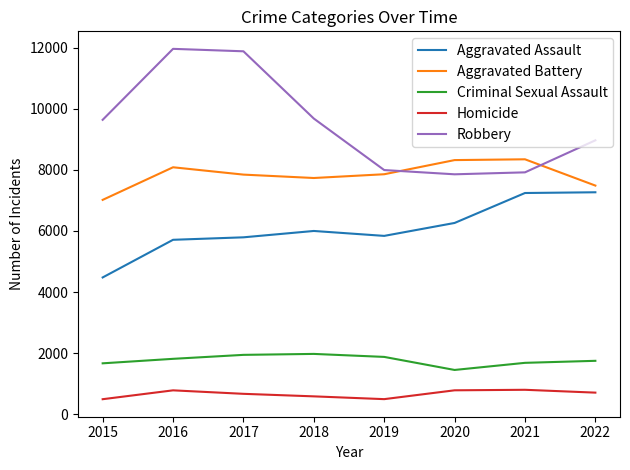

Read the Criminal Sexual Assault value at 2021, to the nearest 100.

1700